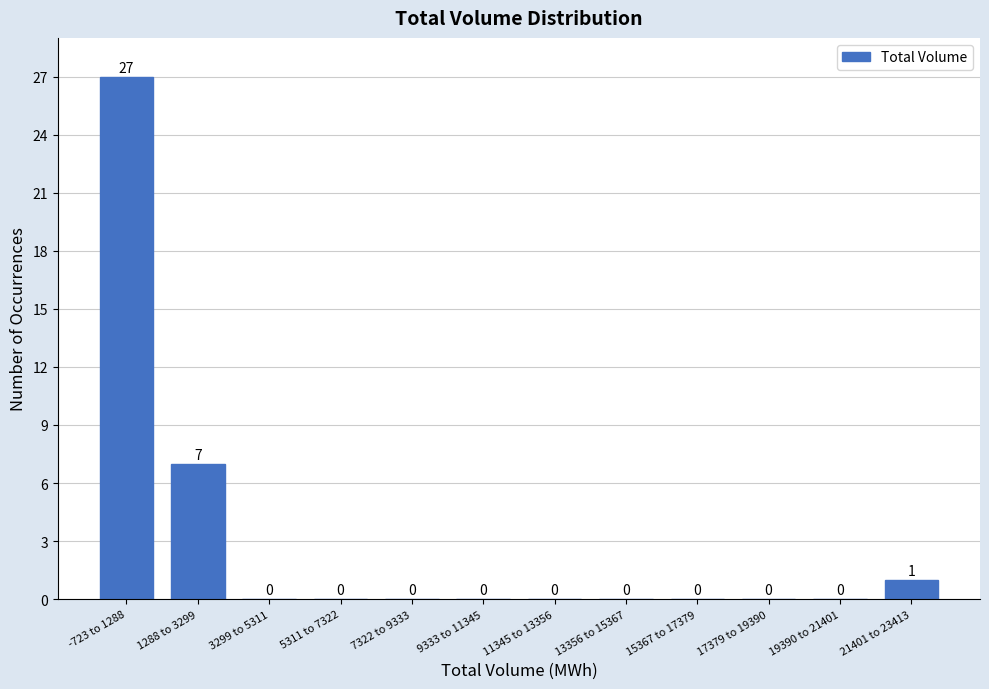

Reading left to right, transcribe all the data shown in this chart.

-723 to 1288=27	1288 to 3299=7	3299 to 5311=0	5311 to 7322=0	7322 to 9333=0	9333 to 11345=0	11345 to 13356=0	13356 to 15367=0	15367 to 17379=0	17379 to 19390=0	19390 to 21401=0	21401 to 23413=1